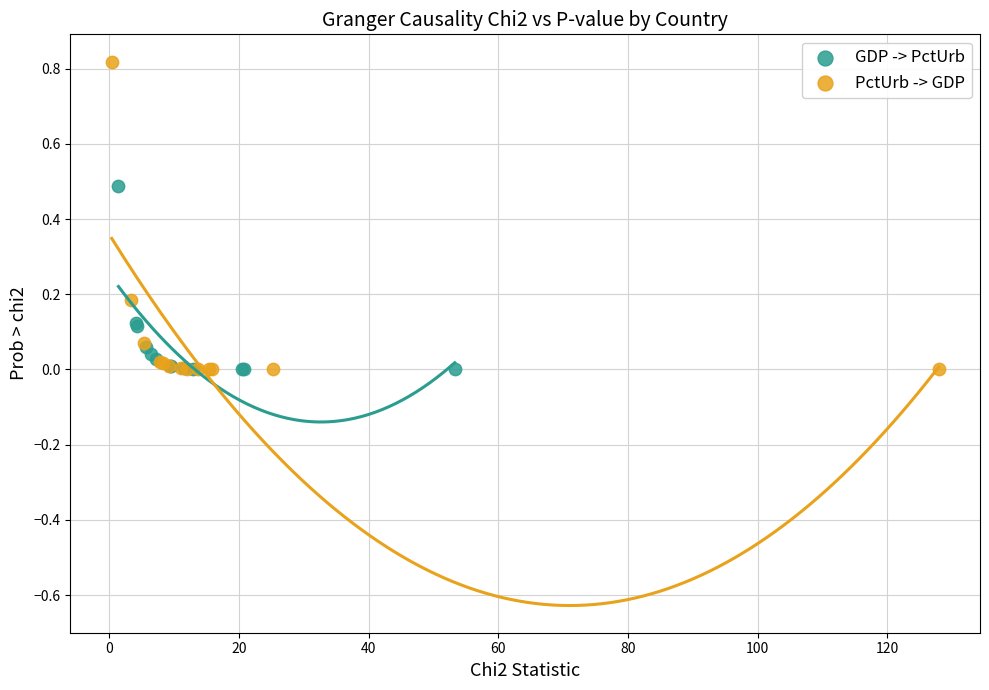

Which series has the widest spread of Y values?

PctUrb -> GDP